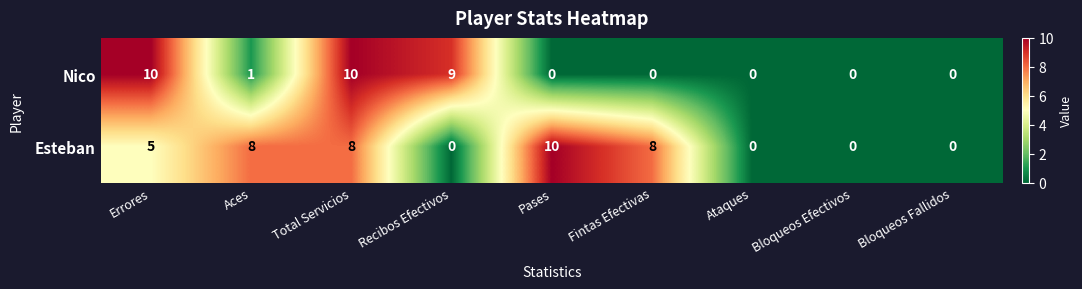

How many data points does each series have?

9